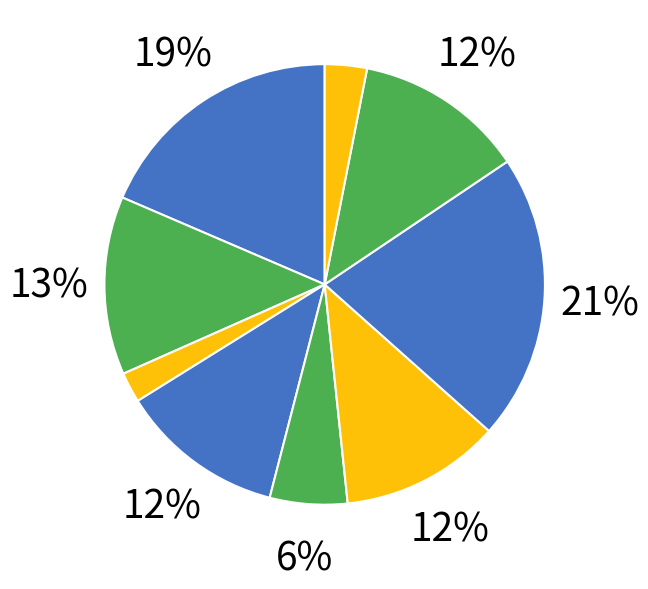

To the nearest percent, what is the average slice percentage?

11%